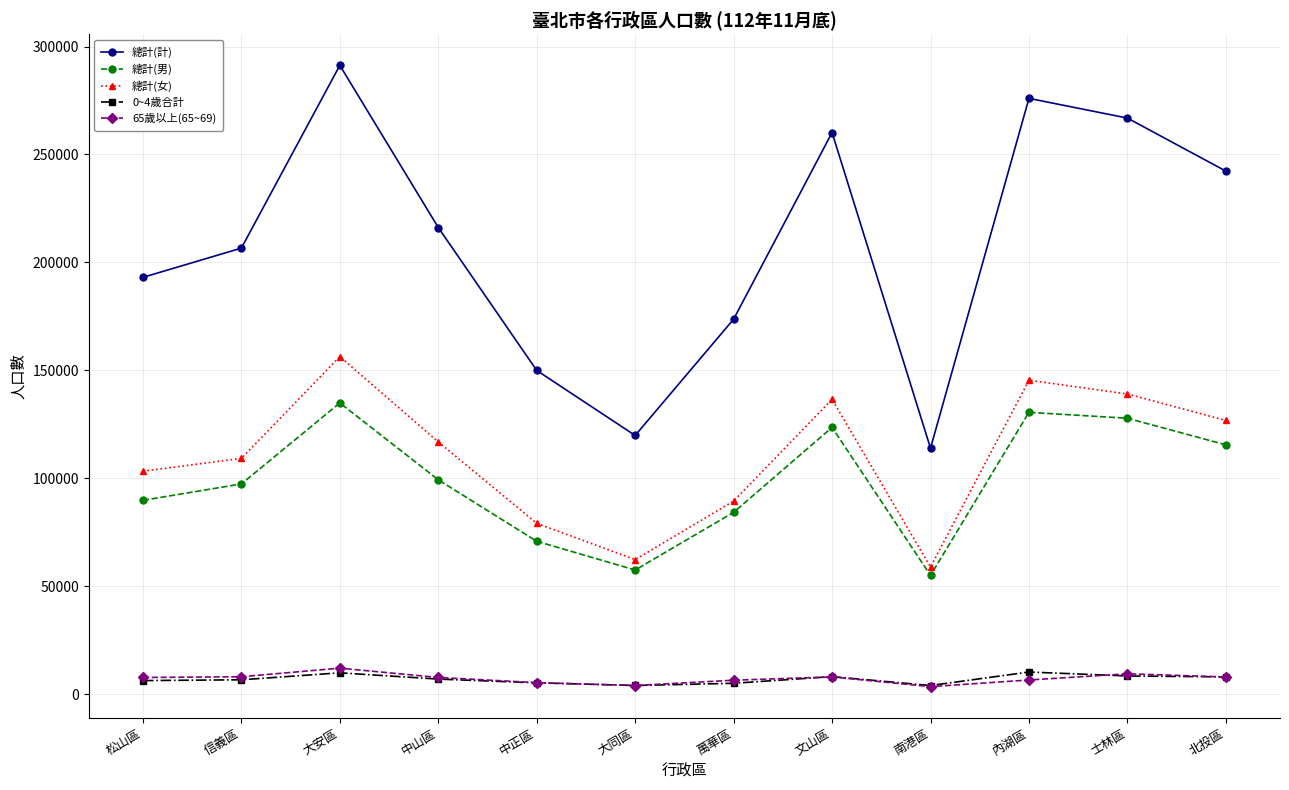

What is the spread (max minus min) of values at 內湖區?

269408